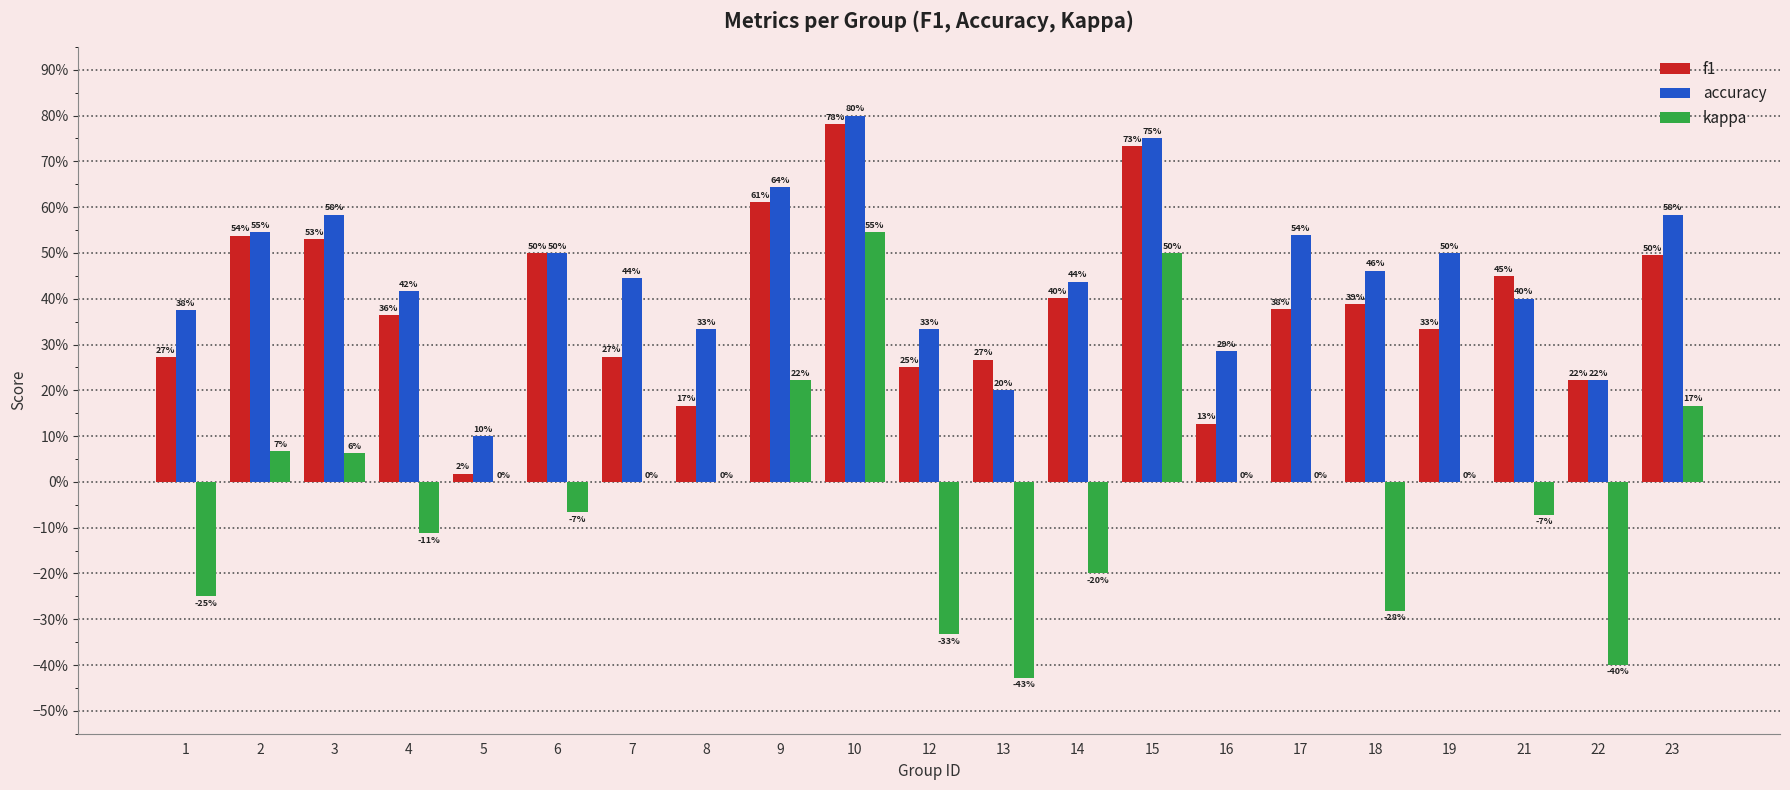

What are all the series names shown in the legend?

f1, accuracy, kappa